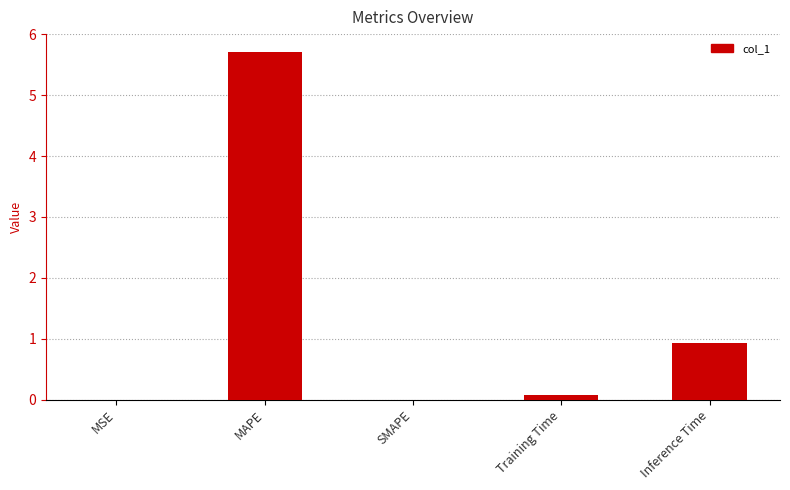

What is the greatest value displayed?

5.7